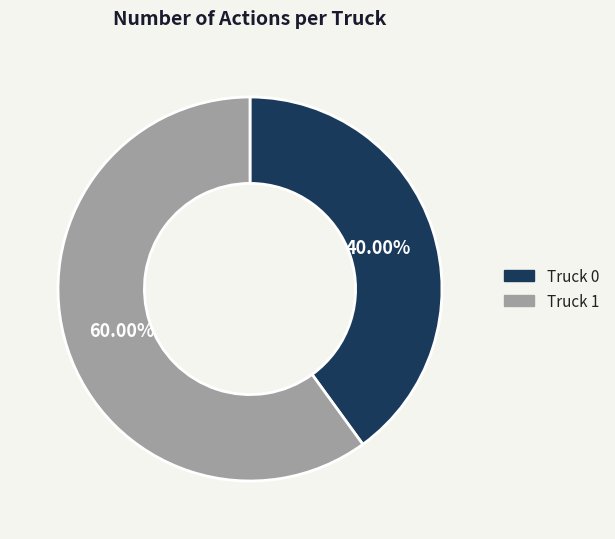

Is it true that Truck 1 is 60% of the pie?

True